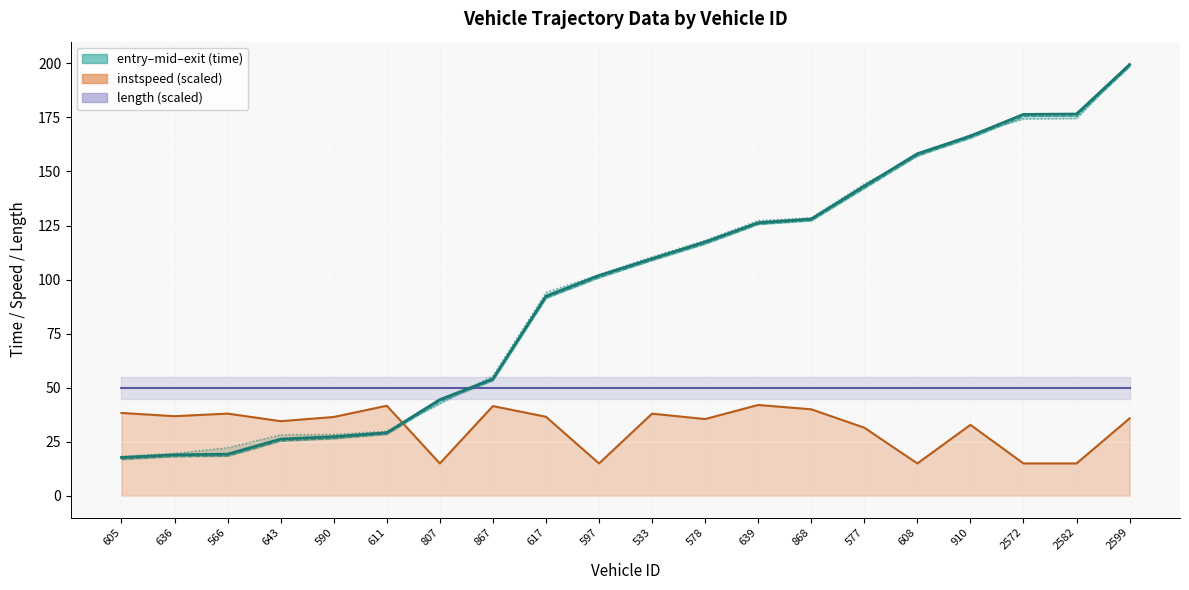

True or false: length has more than 1 interior local peaks.

False